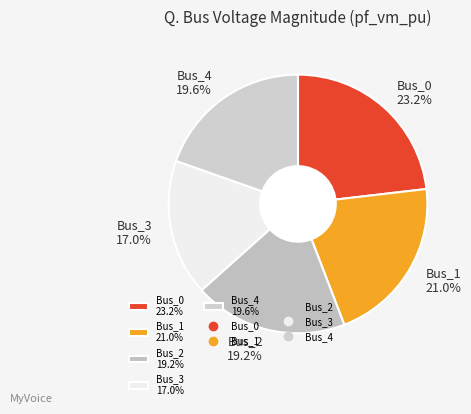

Between Bus_1 21.0% and Bus_2 19.2%, which is larger?

Bus_1 21.0%